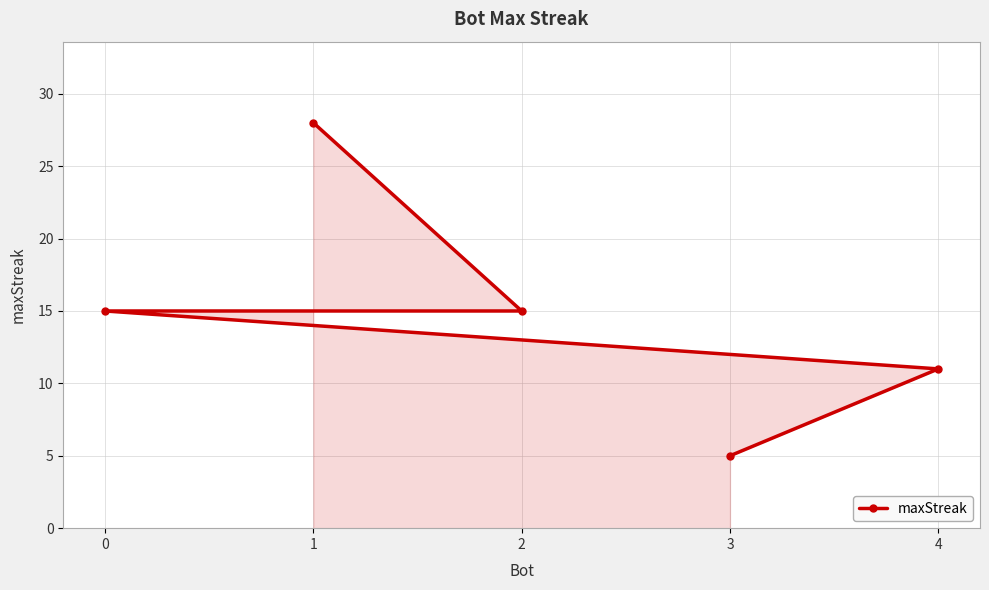

Rank the categories by value from highest to lowest.

1, 2, 0, 4, 3